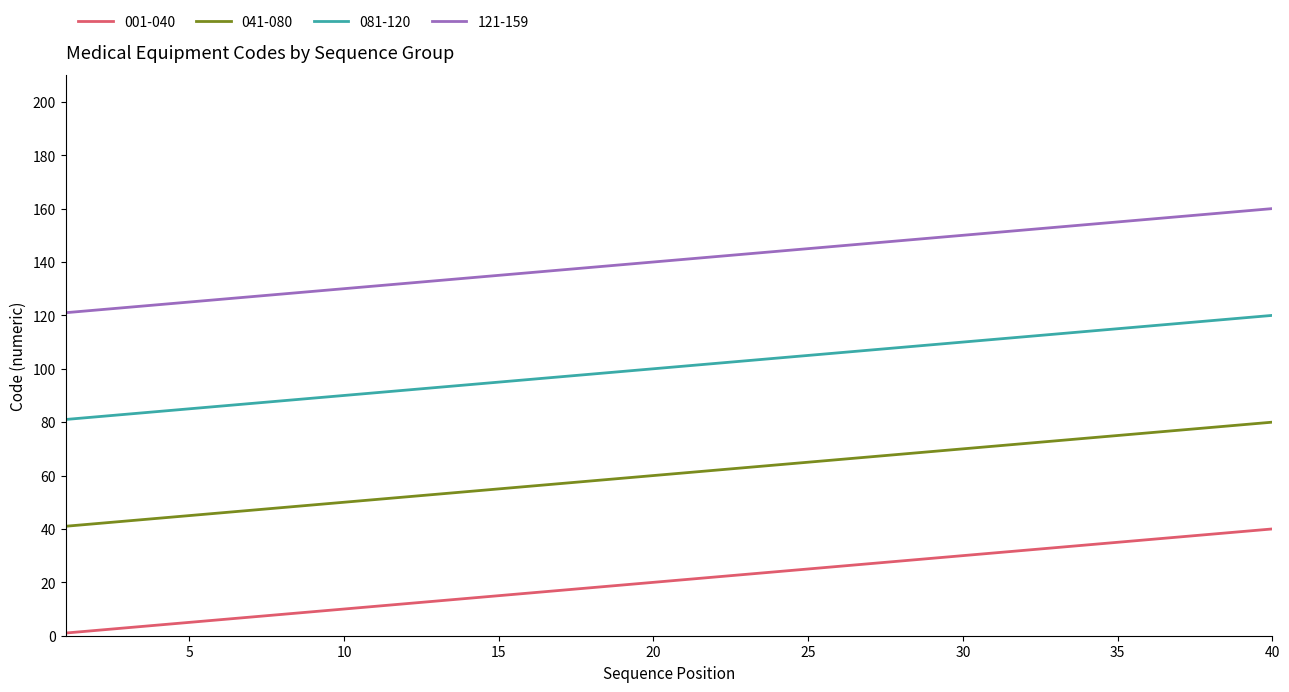

Rank the series by their average value, from lowest to highest.

001-040, 041-080, 081-120, 121-159